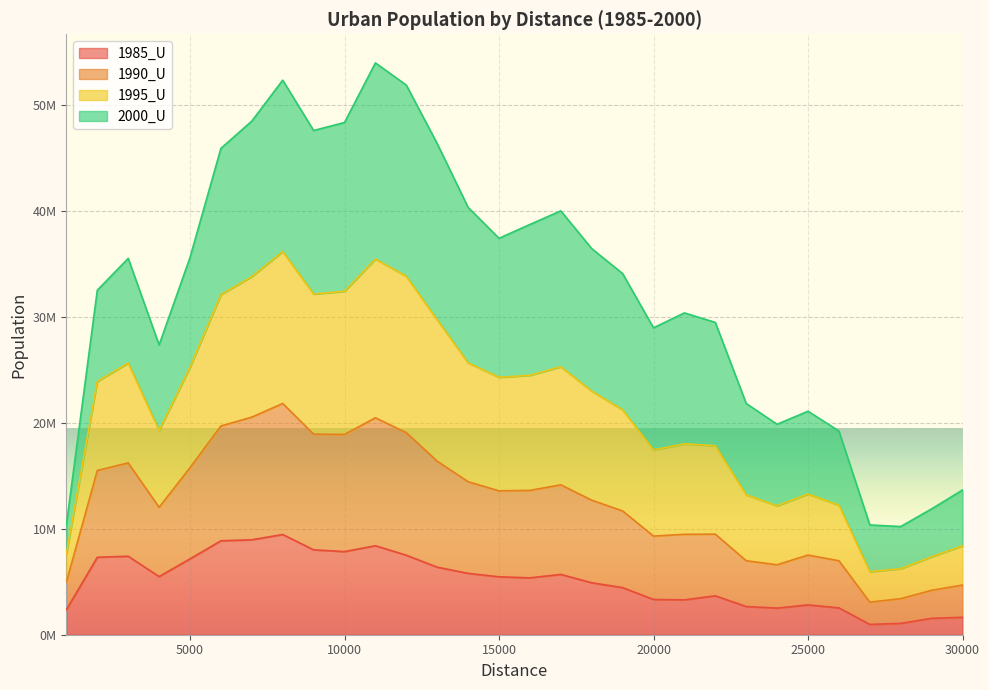

What are all the series names shown in the legend?

1985_U, 1990_U, 1995_U, 2000_U